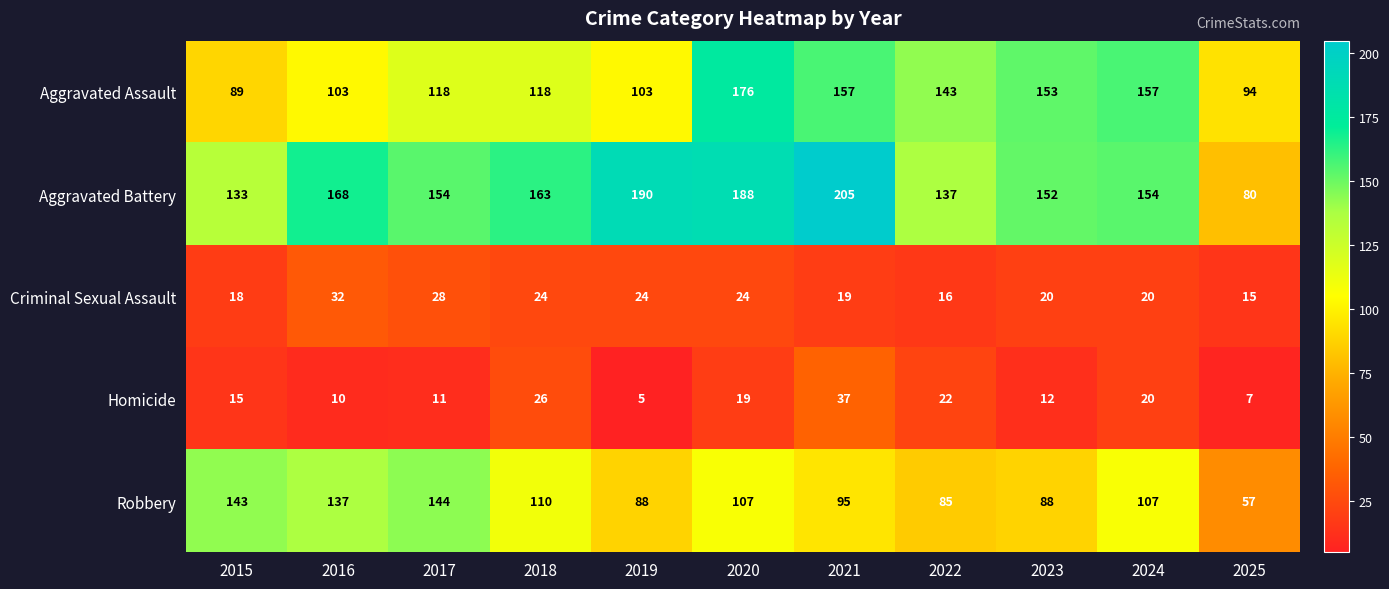

Rank the series at 2022 from lowest to highest value.

Criminal Sexual Assault, Homicide, Robbery, Aggravated Battery, Aggravated Assault